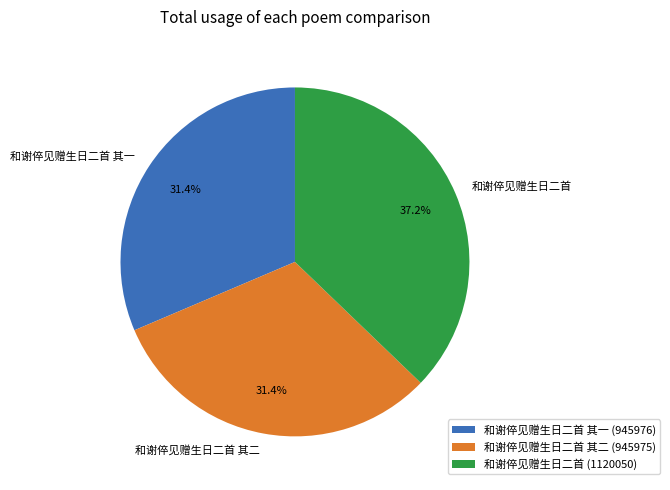

Combined, do 和谢倅见赠生日二首 (1120050) and 和谢倅见赠生日二首 其一 (945976) account for over 50%?

Yes